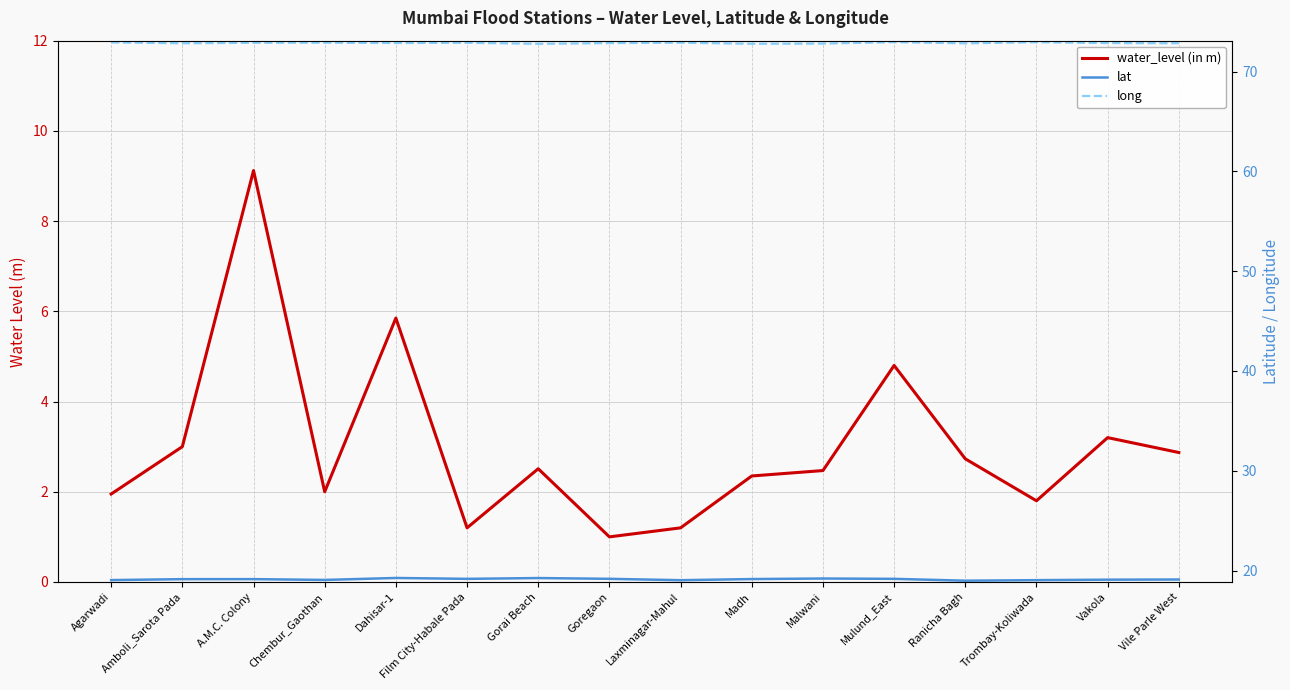

True or false: water_level (in m) and long cross at least once.

False